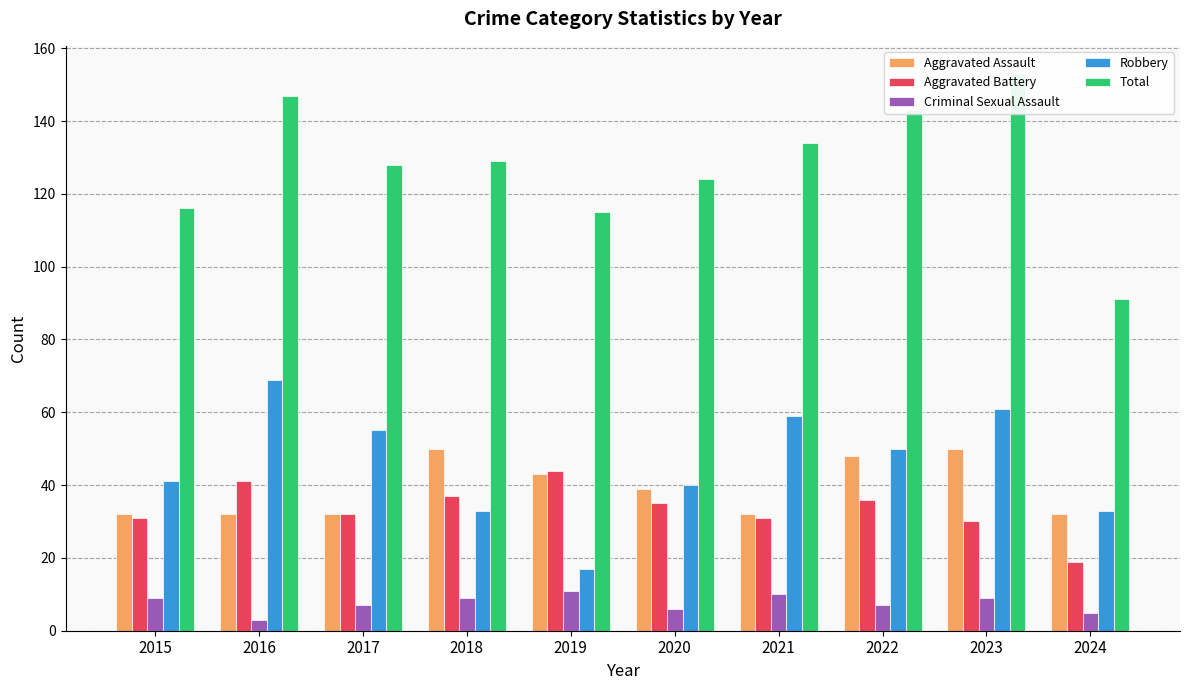

Which label corresponds to the smallest value in the chart?

2016